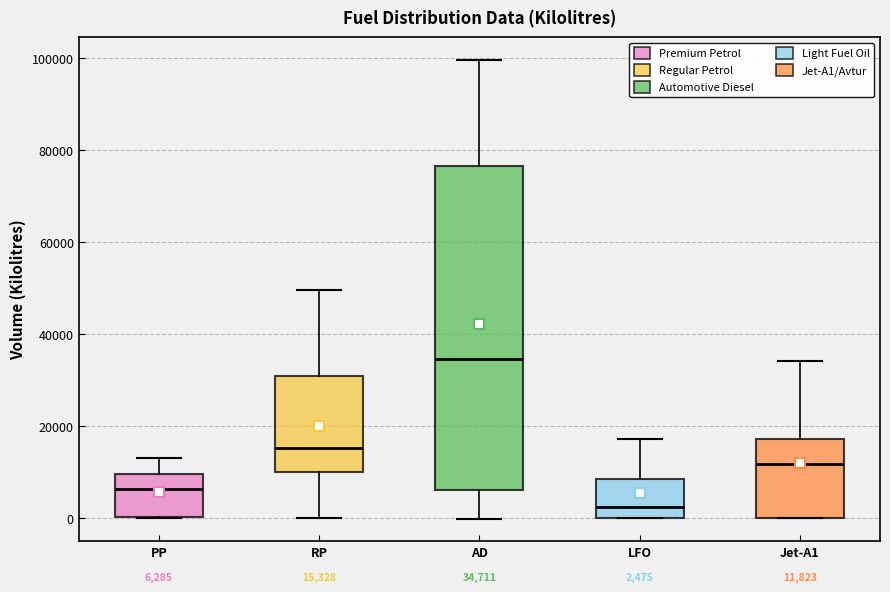

Which box has the highest median line?

AD